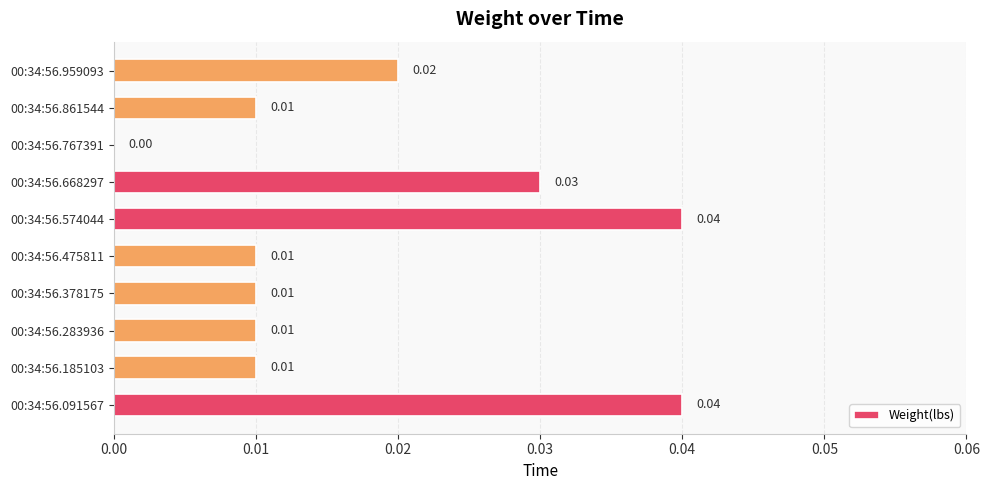

Between 00:34:56.574044 and 00:34:56.185103, which is larger?

00:34:56.574044